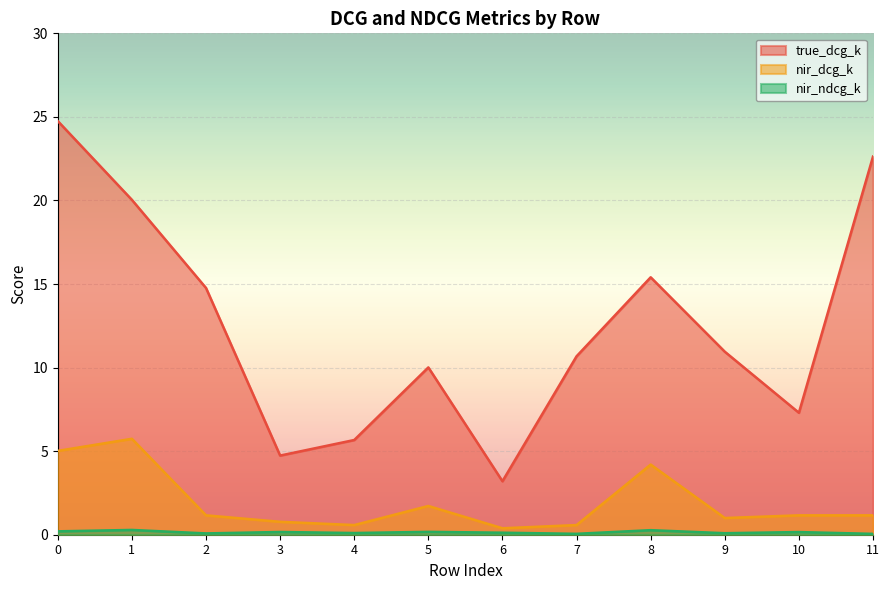

Reading left to right, transcribe all the data shown in this chart.

true_dcg_k: 0=24.8	1=20.0	2=14.8	3=4.7	4=5.7	5=10.0	6=3.2	7=10.7	8=15.4	9=11.0	10=7.3	11=22.6
nir_dcg_k: 0=5.0	1=5.7	2=1.2	3=0.8	4=0.6	5=1.7	6=0.4	7=0.6	8=4.2	9=1.0	10=1.2	11=1.2
nir_ndcg_k: 0=0.2	1=0.3	2=0.1	3=0.2	4=0.1	5=0.2	6=0.1	7=0.1	8=0.3	9=0.1	10=0.2	11=0.1